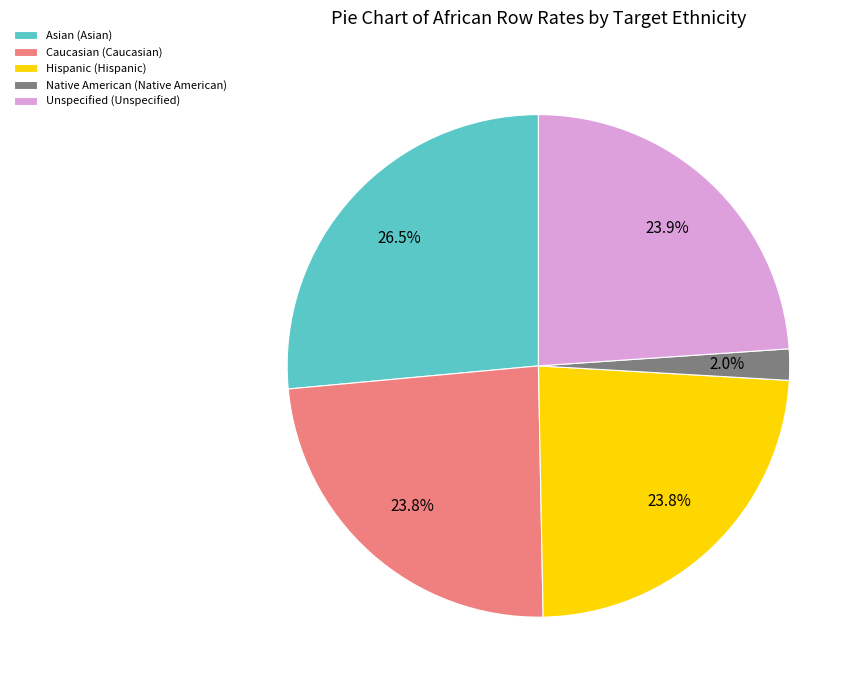

Is it true that Native American is 2% of the pie?

True